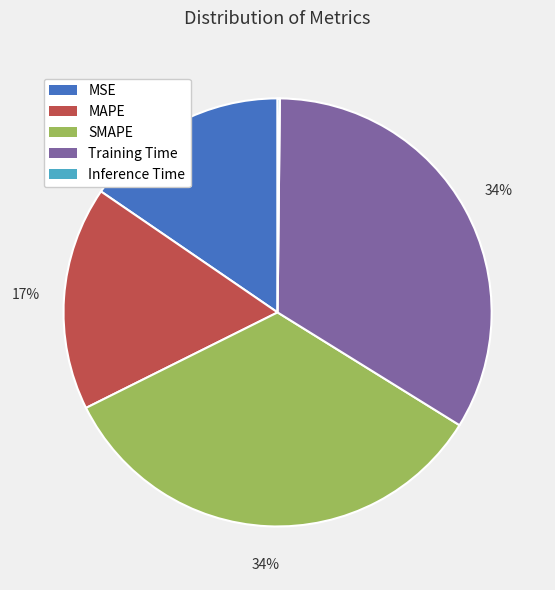

True or false: Training Time accounts for 43% of the total.

False